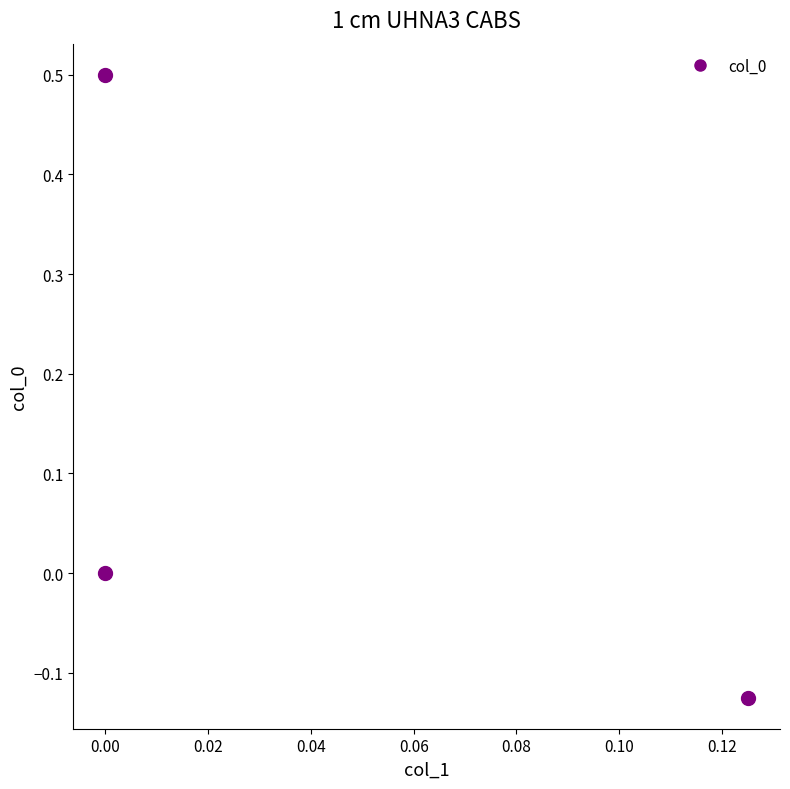

What is the difference between the values at 0.02 and −0.02?

0.1